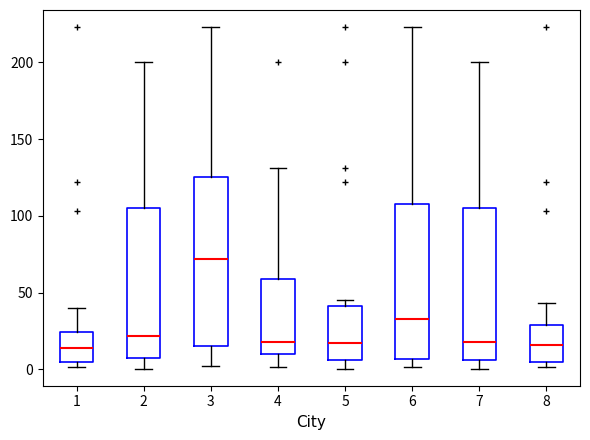

Which box's median line is the highest?

3